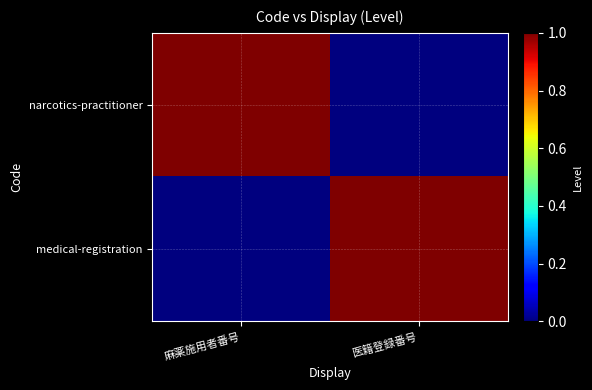

Which series has the largest total across all categories?

narcotics-practitioner